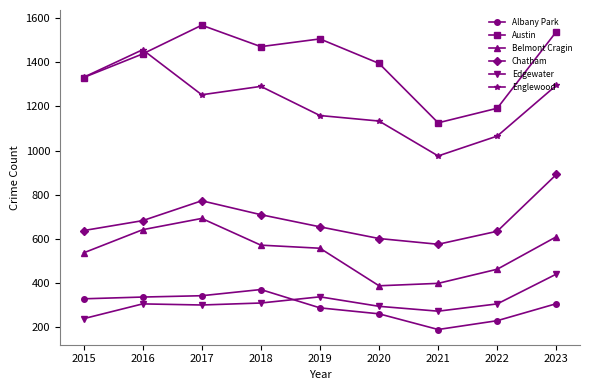

Where does the Belmont Cragin series first go above 558?

2016